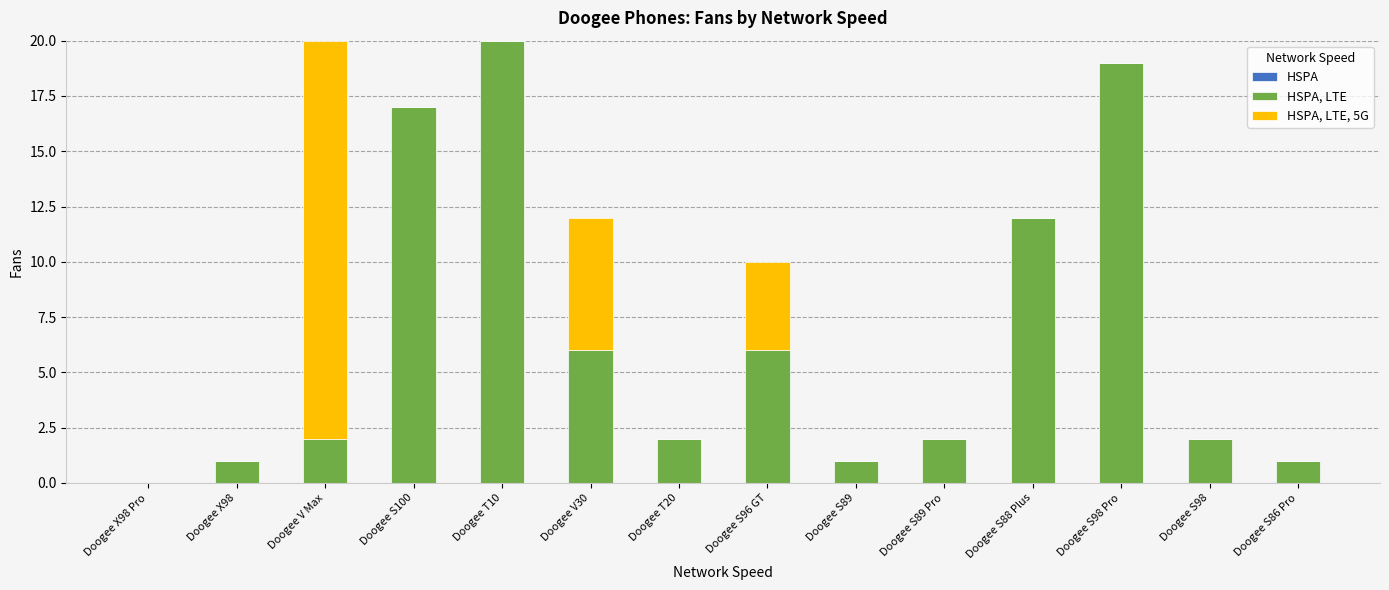

Count the number of categories in the chart.

14